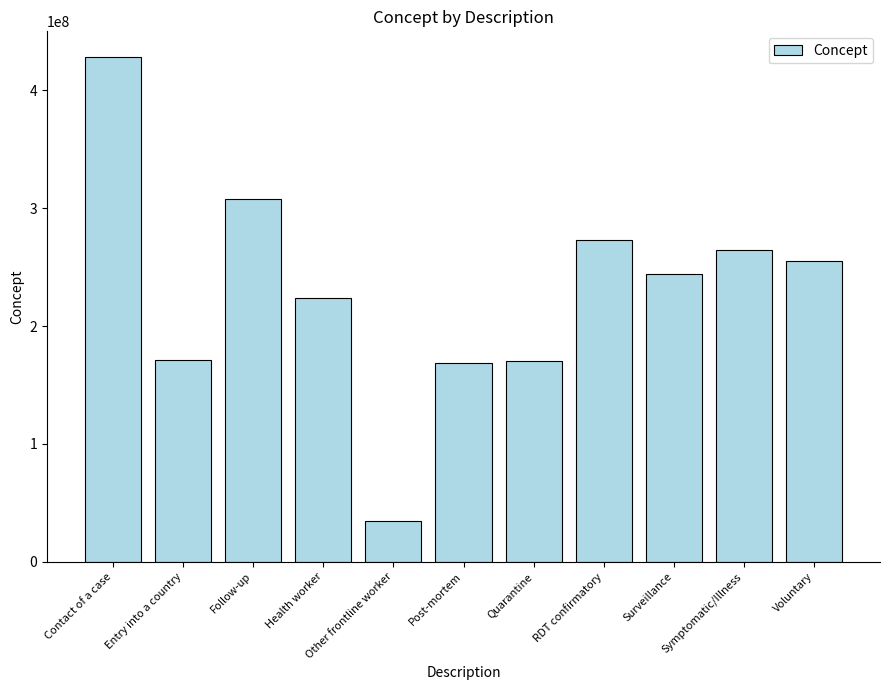

What is the smallest value displayed?

34325006